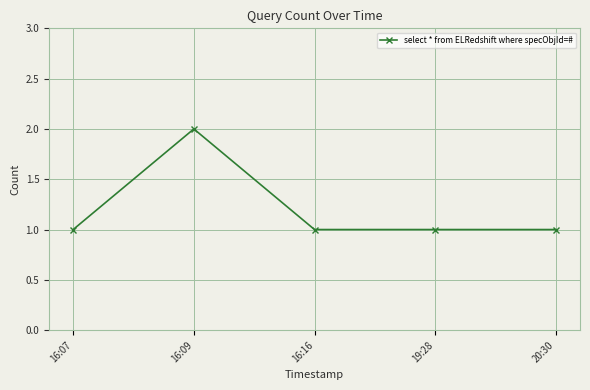

What is the change in value from 16:09 to 19:28?

-1